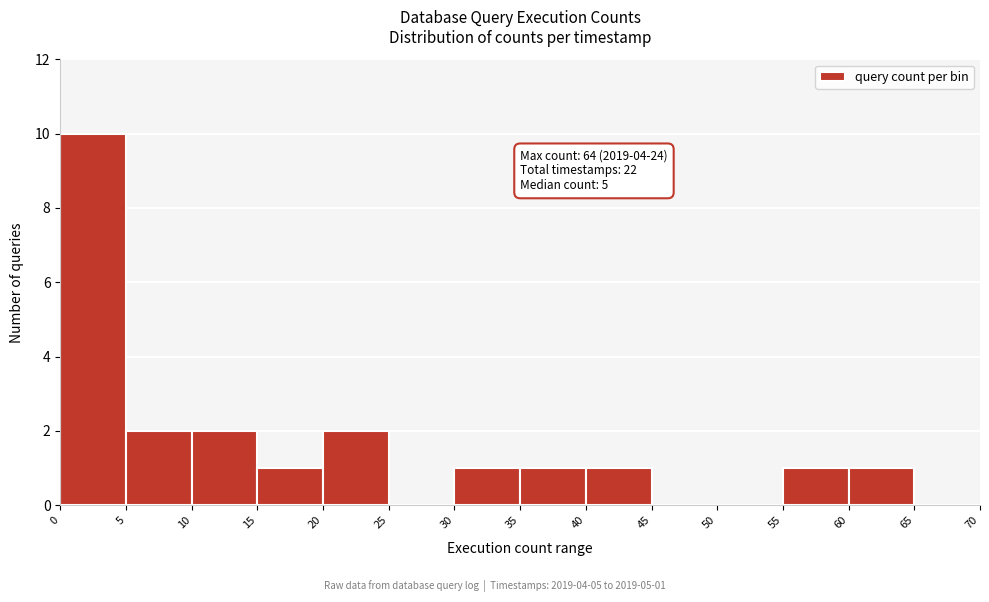

Over which range of the x-axis is the bar tallest?

0 to 5